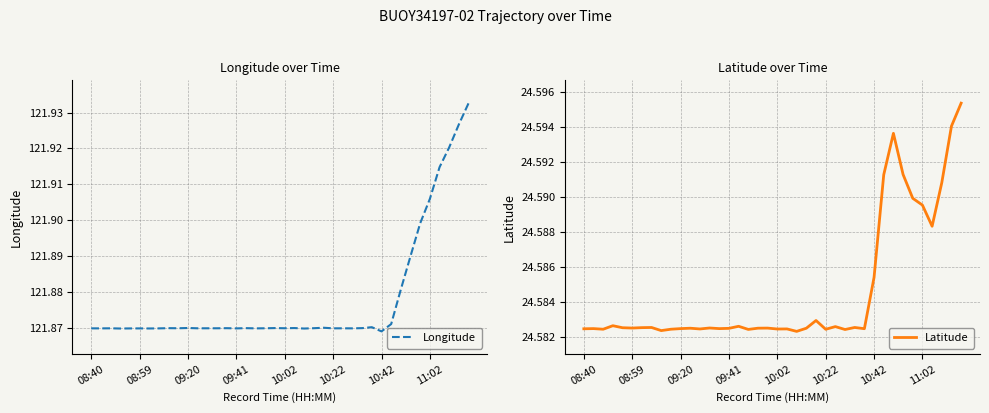

Between 24 and 37, which series saw the biggest shift?

Longitude